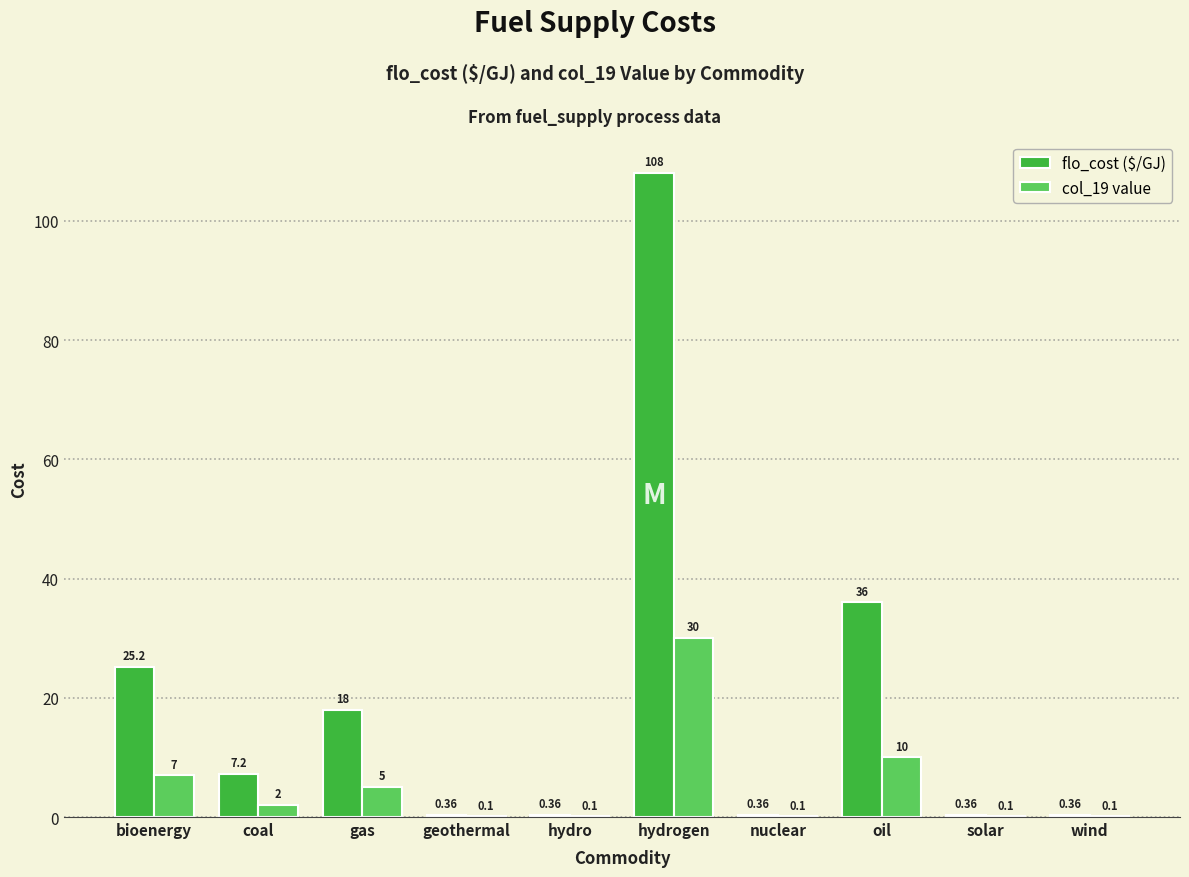

What is the spread (max minus min) of values at geothermal?

0.3